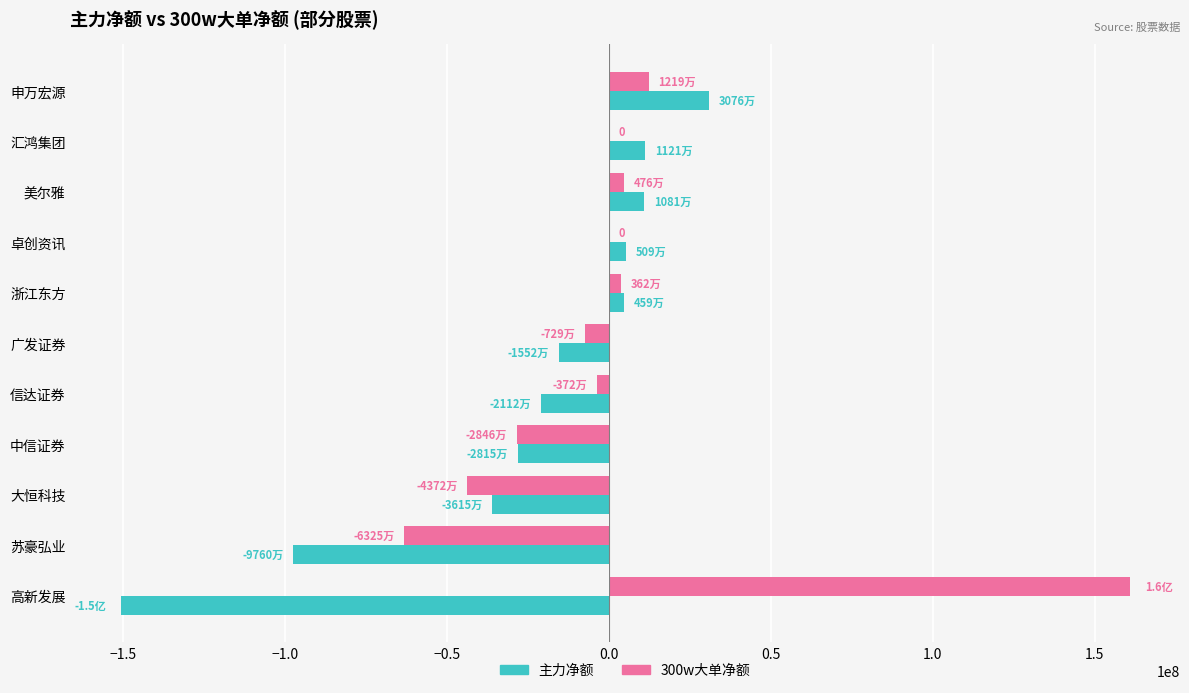

Which series has the largest total across all categories?

300w大单净额